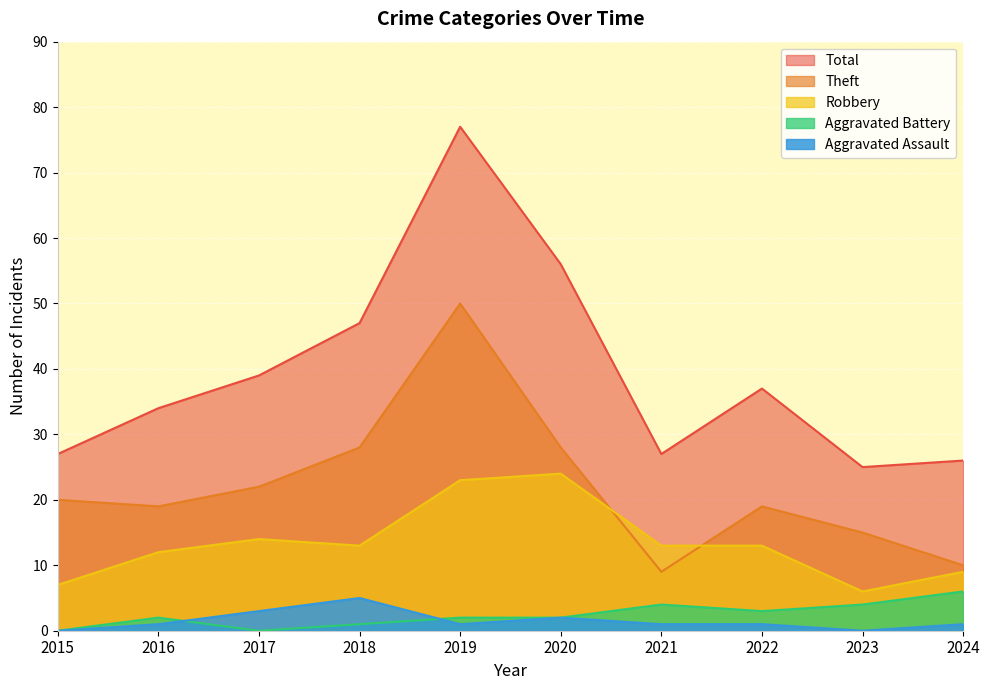

True or false: Theft and Aggravated Assault cross at least once.

False